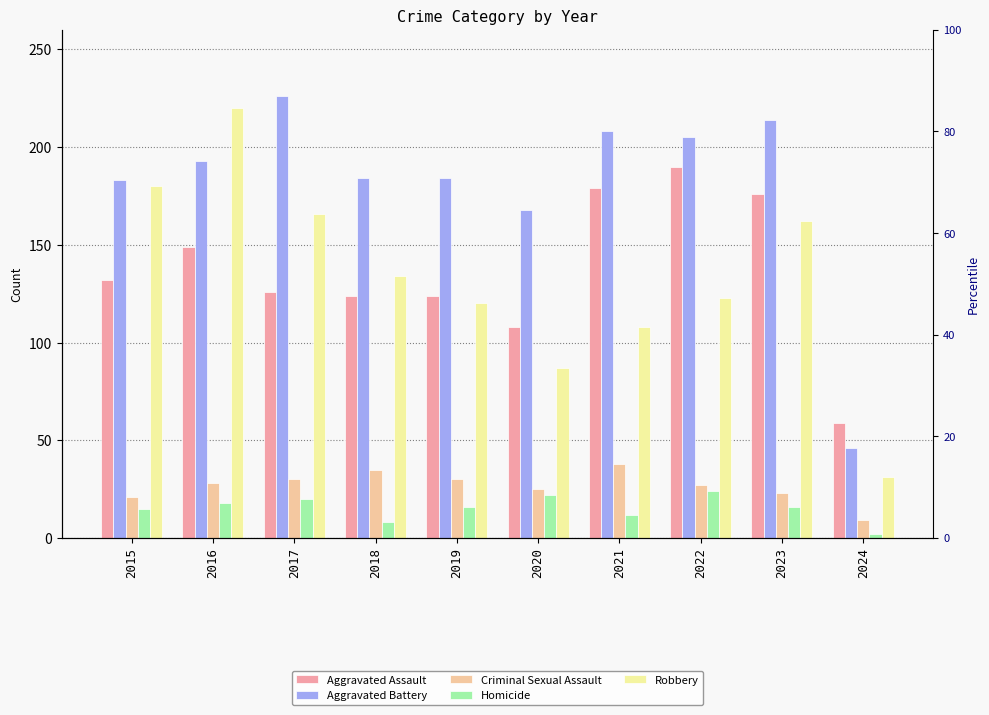

At which label does Homicide reach its minimum?

2024